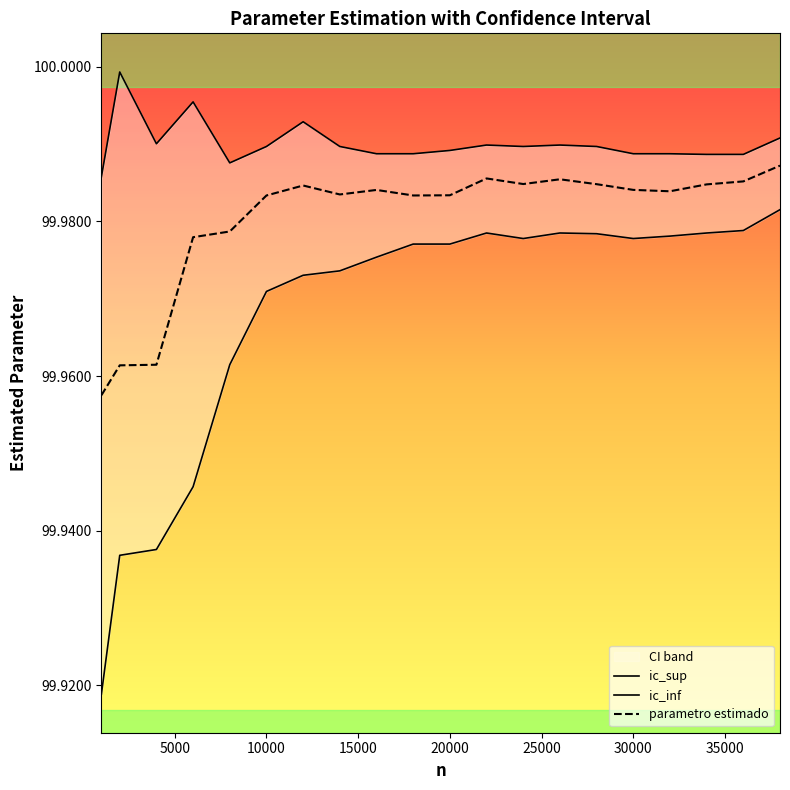

Is it true that parametro estimado equals 56.8 at 20000?

False